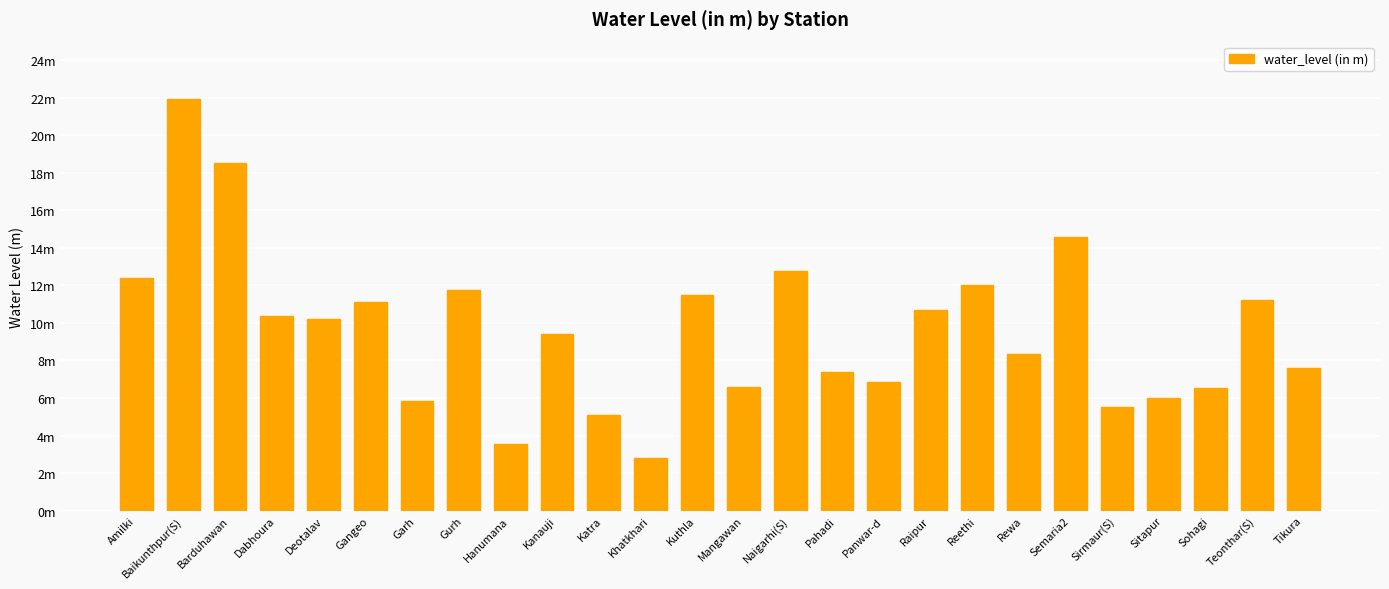

List the labels in order of value, smallest first.

Khatkhari, Hanumana, Katra, Sirmaur(S), Garh, Sitapur, Sohagi, Mangawan, Panwar-d, Pahadi, Tikura, Rewa, Kanauji, Deotalav, Dabhoura, Raipur, Gangeo, Teonthar(S), Kuthla, Gurh, Reethi, Amilki, Naigarhi(S), Semaria2, Barduhawan, Baikunthpur(S)